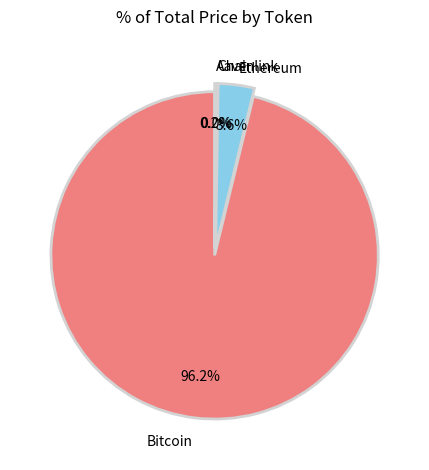

Does any single category account for the majority?

Yes